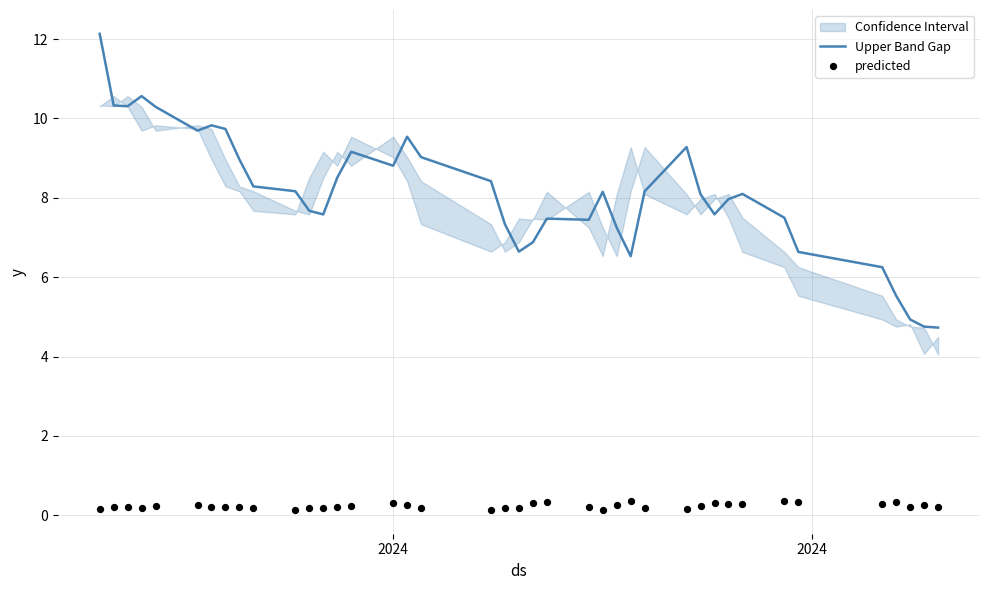

Which series has the largest Y range (max minus min)?

Upper Band Gap